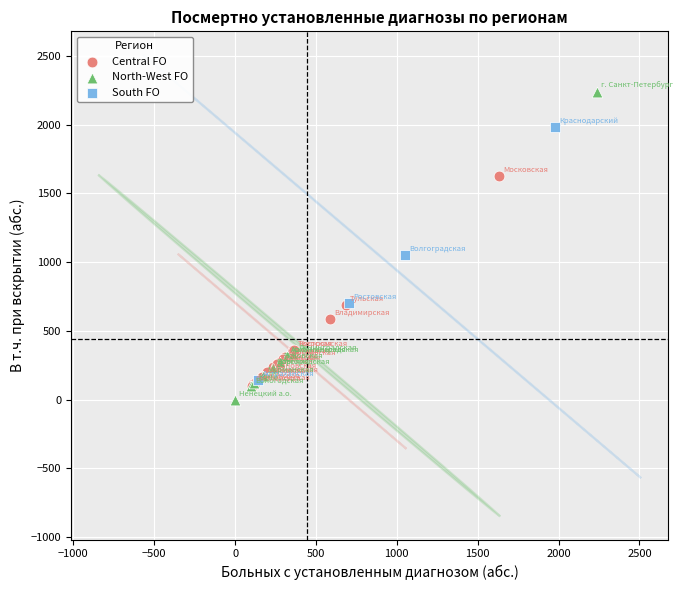

Which series reaches the maximum Y coordinate?

North-West FO